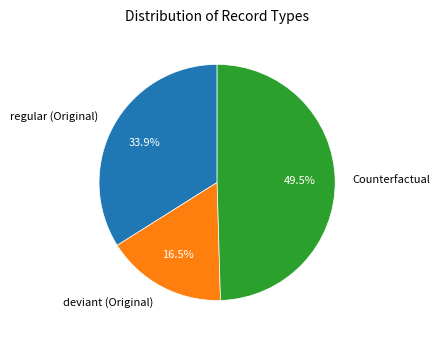

Approximately how many times larger is the value at regular (Original) compared to deviant (Original)?

2.1